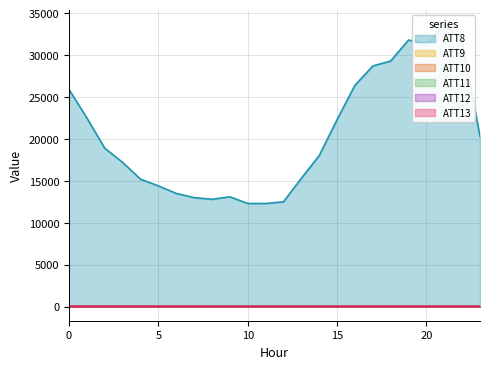

What is the lowest value of the ATT10 series?

6.2